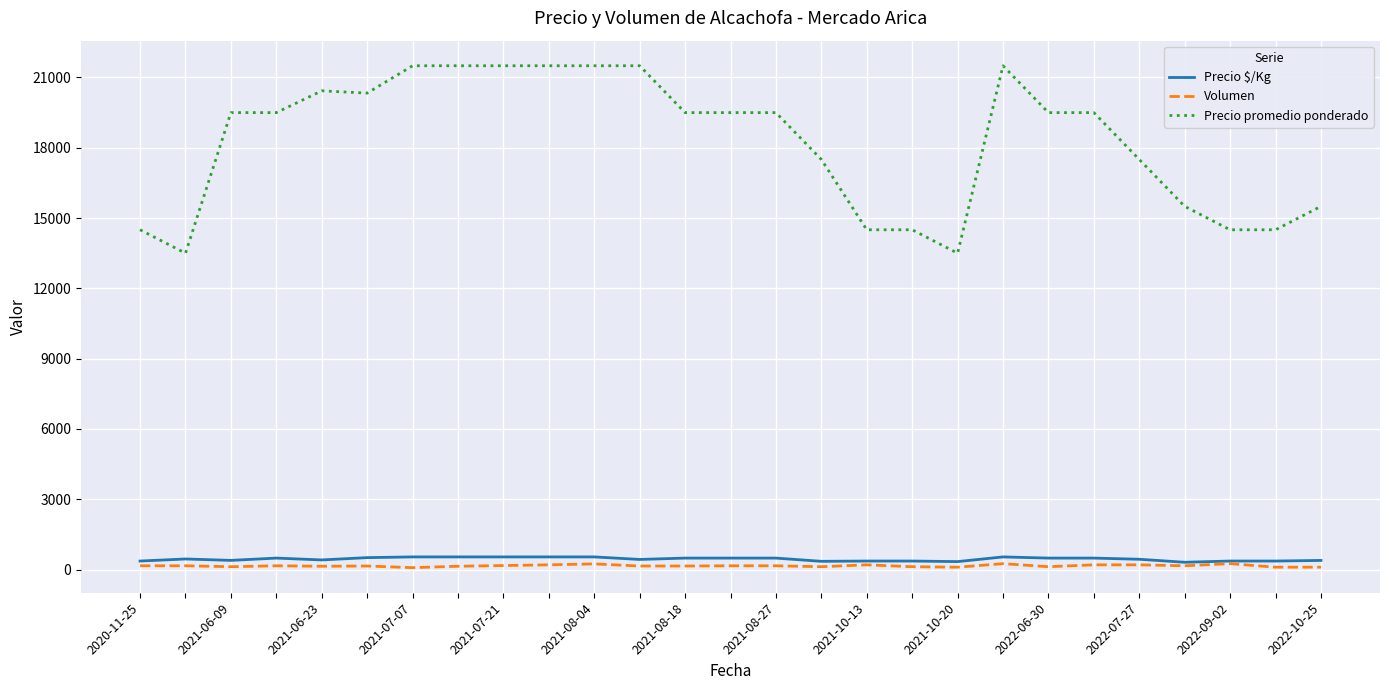

True or false: Precio $/Kg and Precio promedio ponderado cross at least once.

False